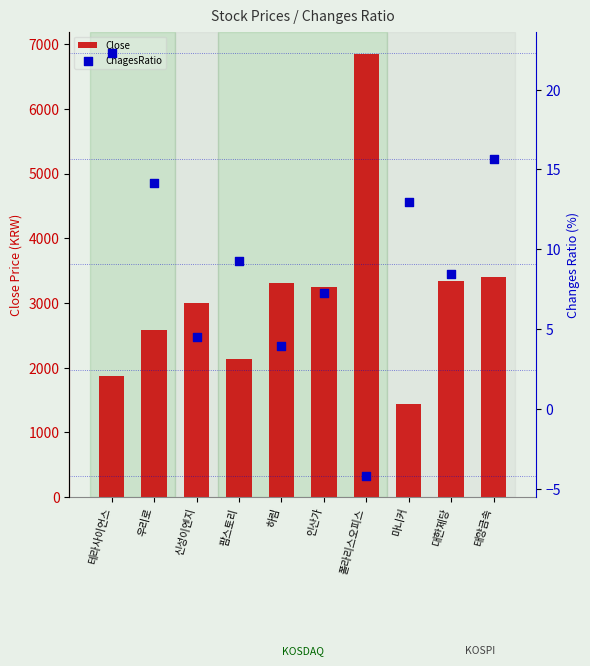

At how many categories does at least one series exceed 5931?

1